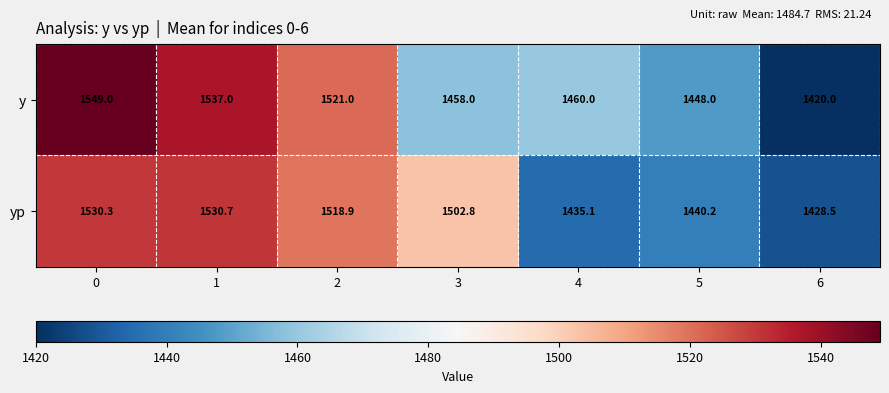

What is the difference between the maximum and minimum values in the yp series?

102.2